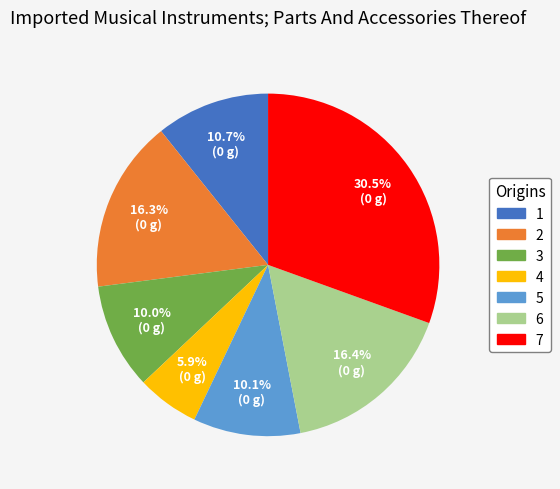

What is the largest slice in the pie chart?

7